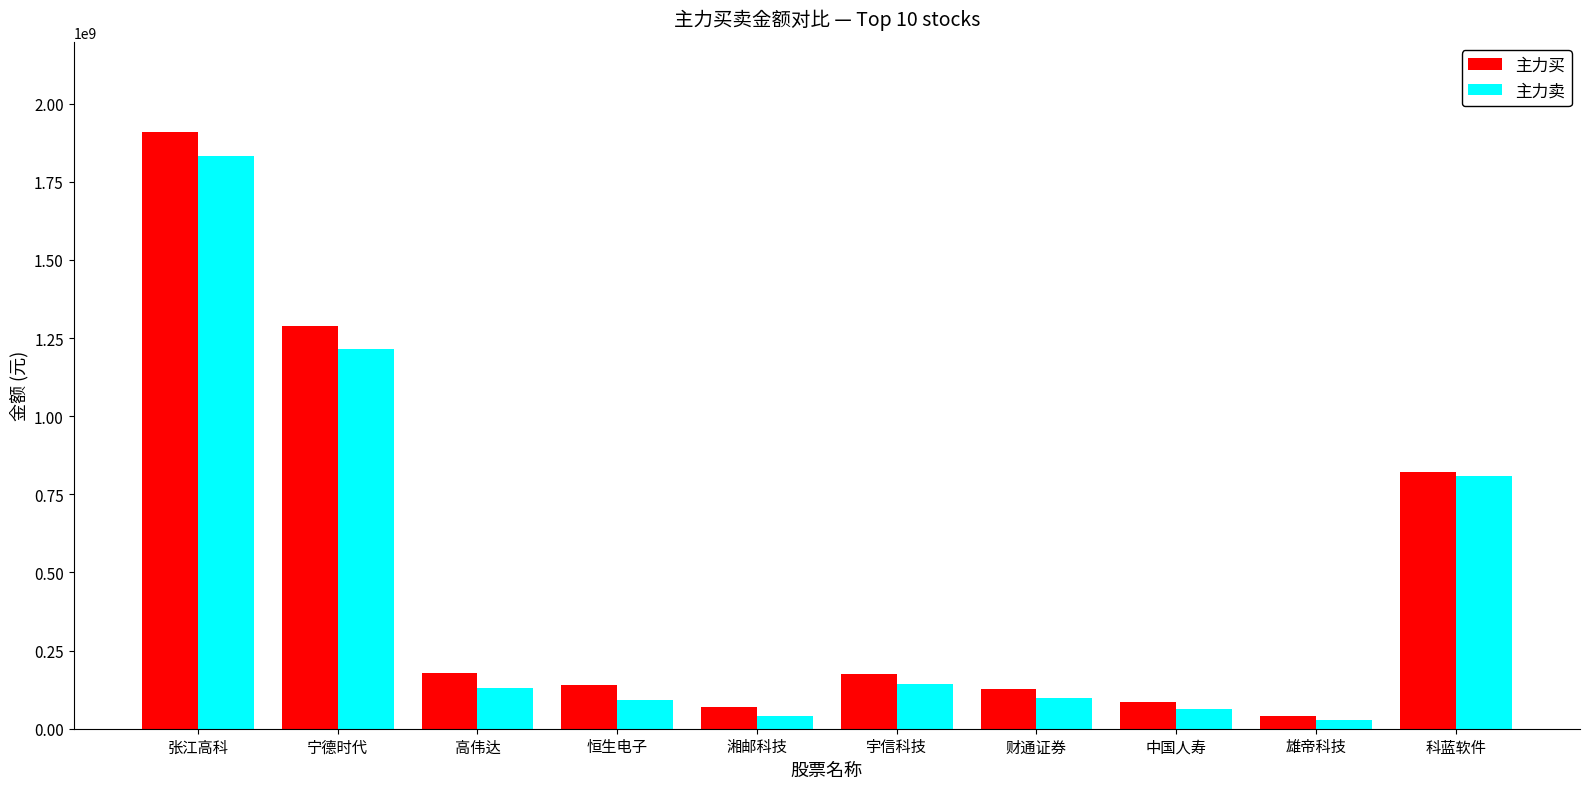

What is the sum of all 主力买 values?

4833679607